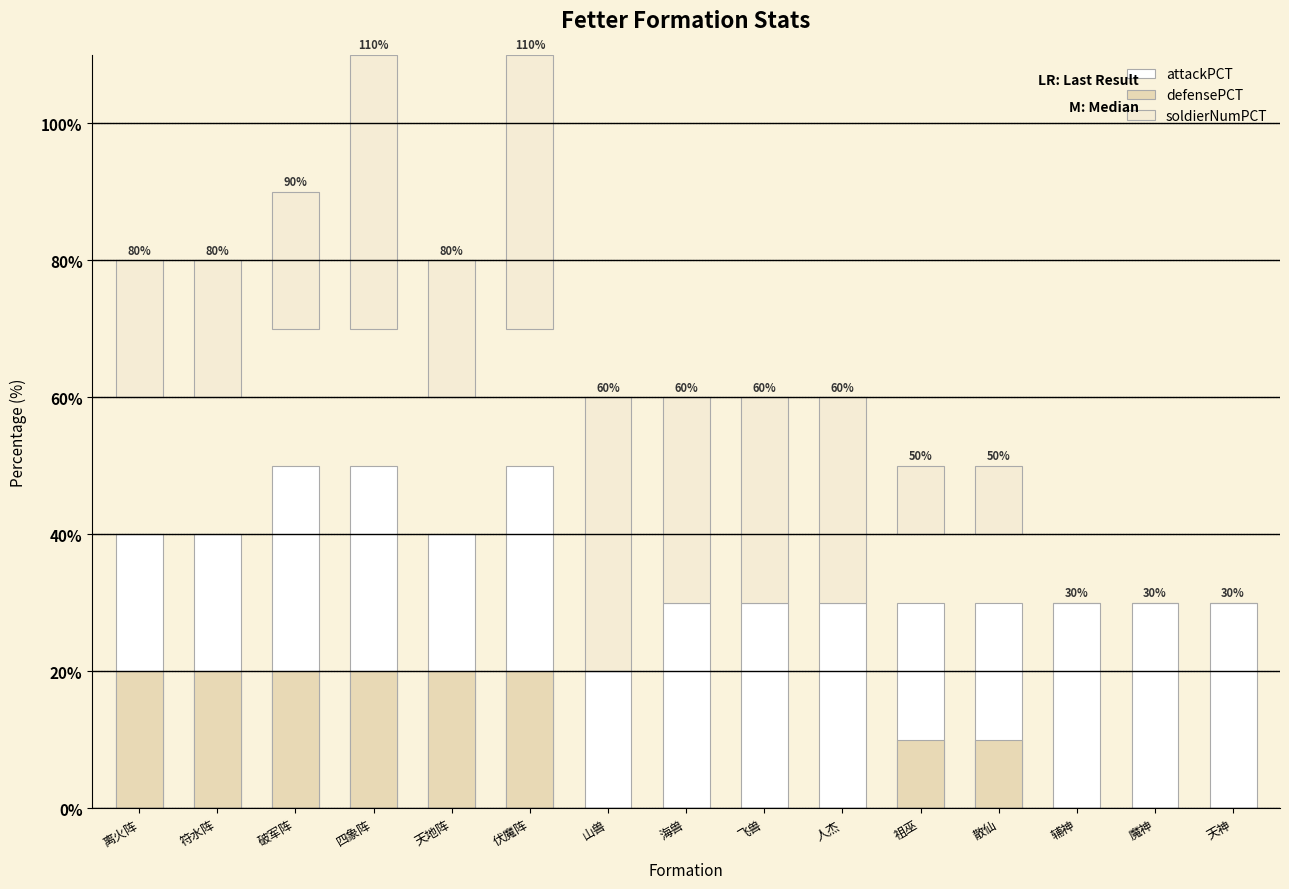

Which series has the largest range (max minus min)?

soldierNumPCT